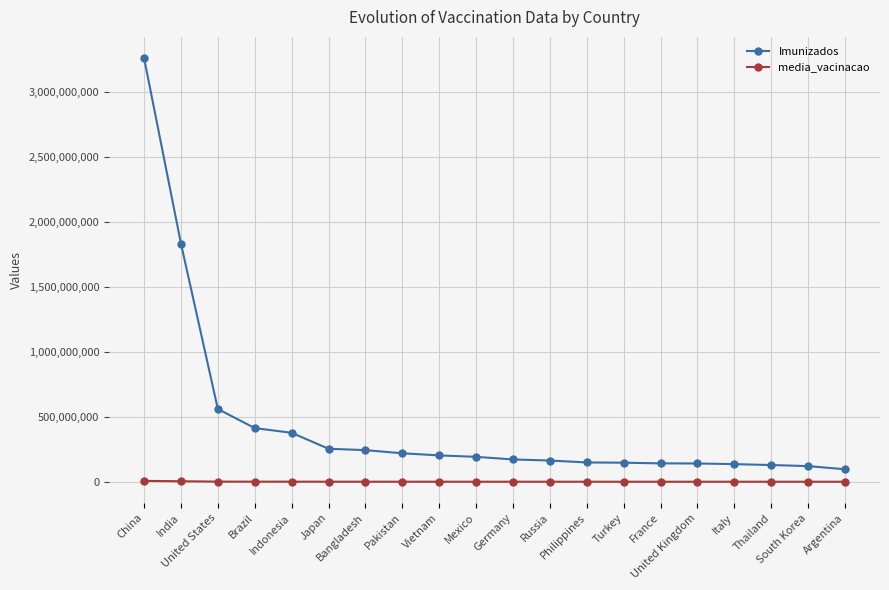

The value of Imunizados at Argentina is 96504666.0. True or false?

True